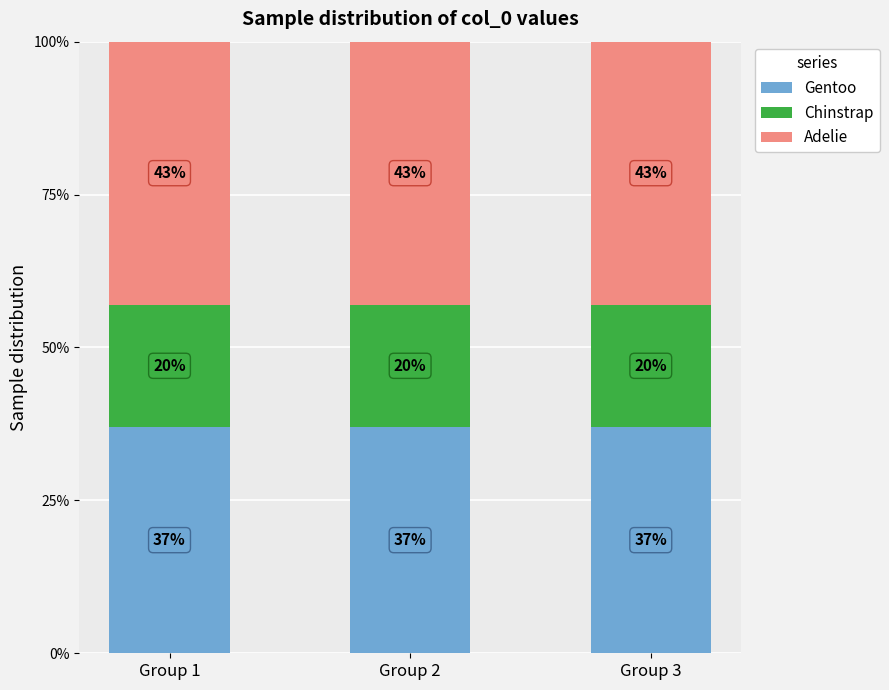

What is the minimum value for Gentoo?

37